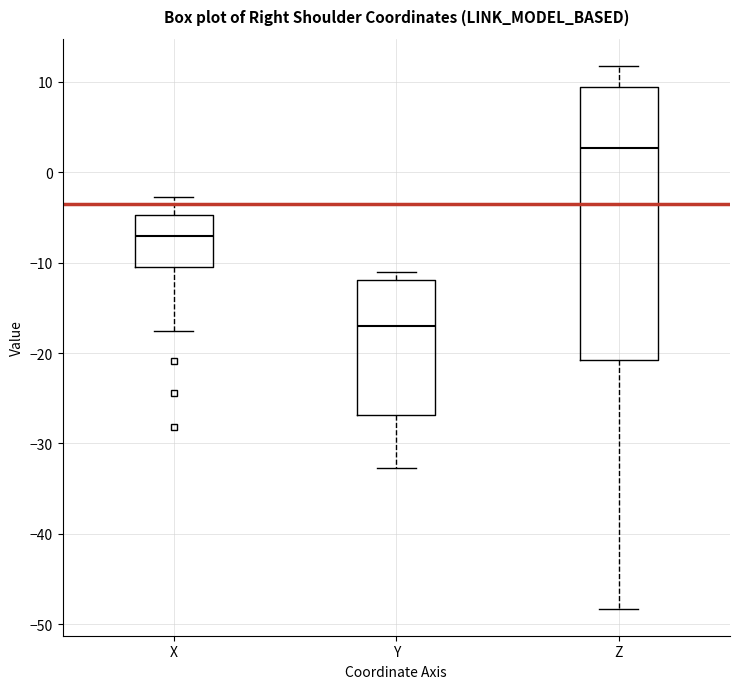

Reading left to right, read every box against the y-axis: the position of its median line, the range the box covers, and the ends of its whiskers. The values are not printed on the chart, so give them approximately, as read against the axis.

X: median -7, box -10 to -5, whiskers -18 to -3
Y: median -17, box -27 to -12, whiskers -33 to -11
Z: median 3, box -21 to 9, whiskers -48 to 12